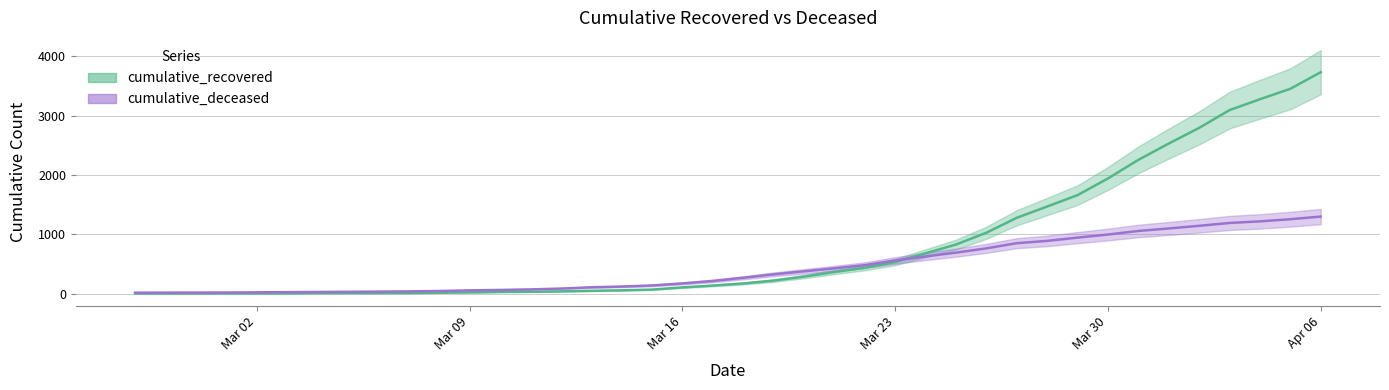

True or false: cumulative_recovered has a value of 825 at 2020-03-25.

True